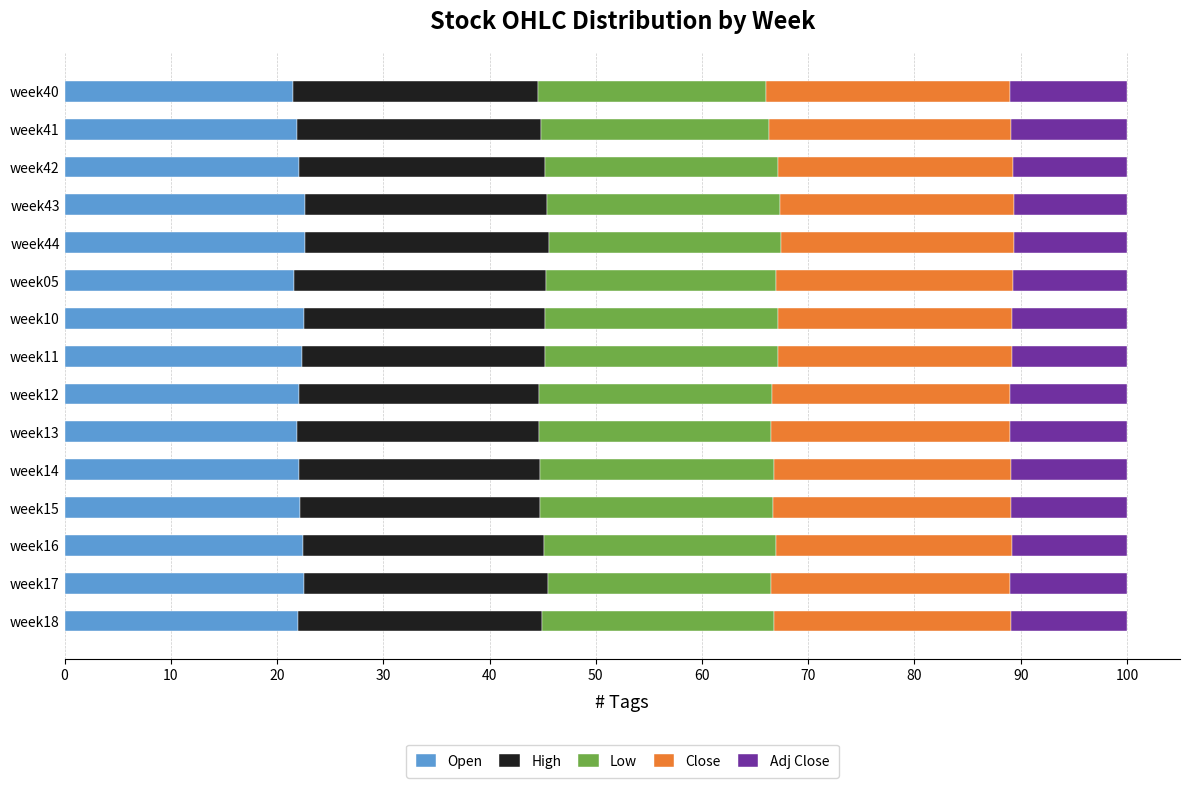

The Open series shows 35.8 at week14. True or false?

False